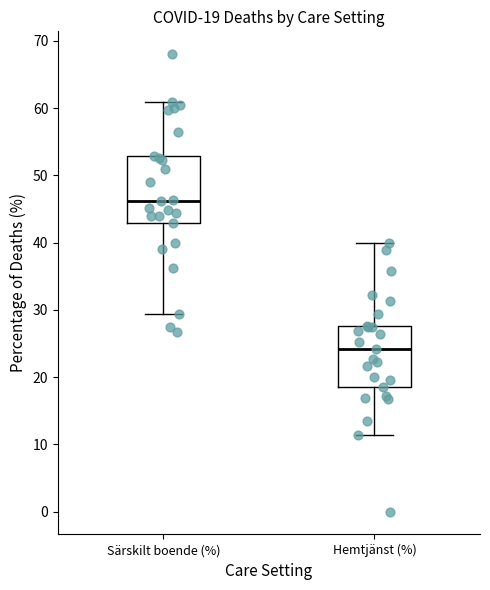

Which box's median line is the highest?

Särskilt boende (%)